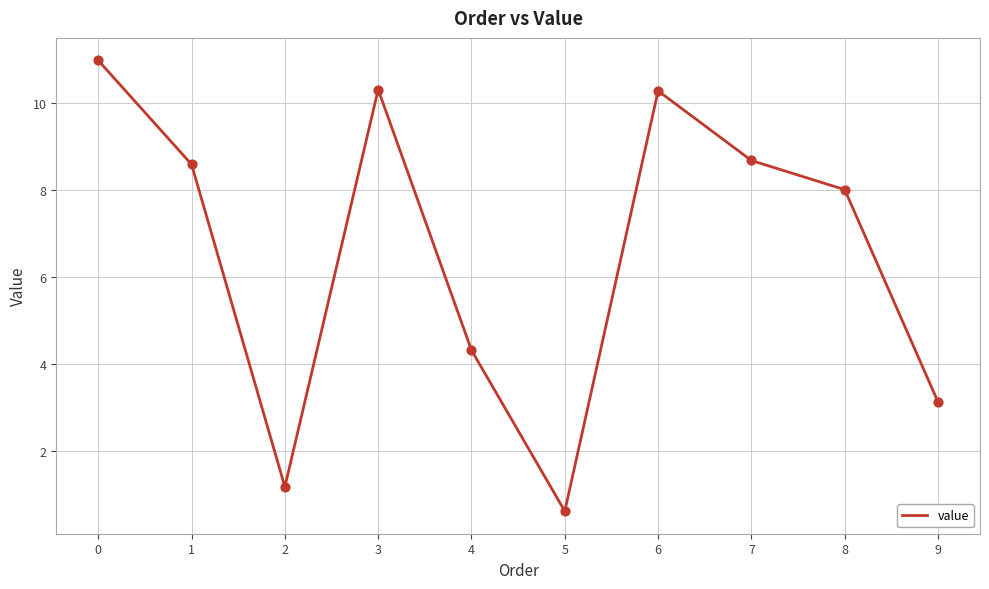

What is the ratio of the value at 7 to the value at 6?

0.8